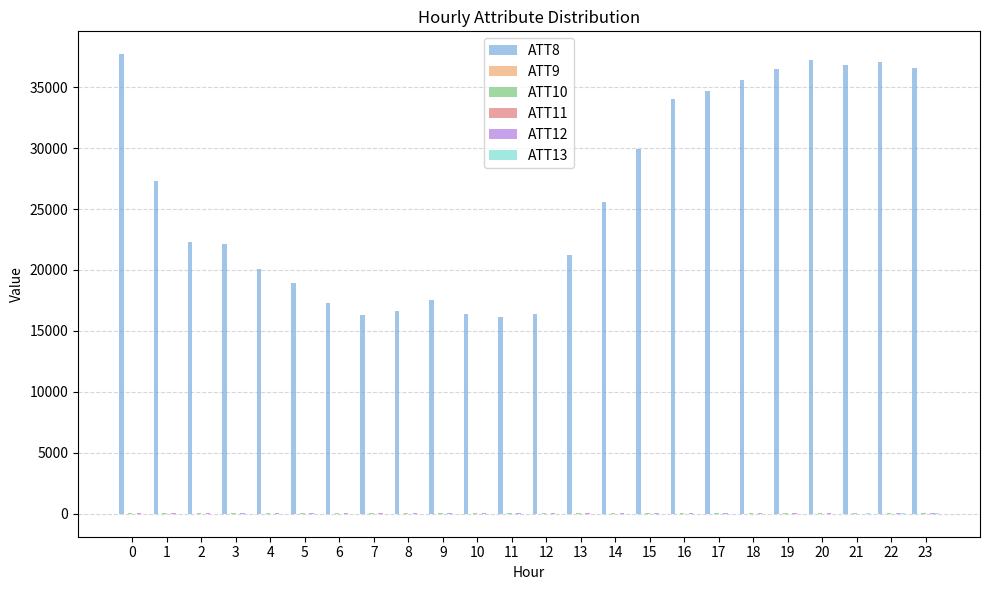

What is the greatest value displayed?

37700.0